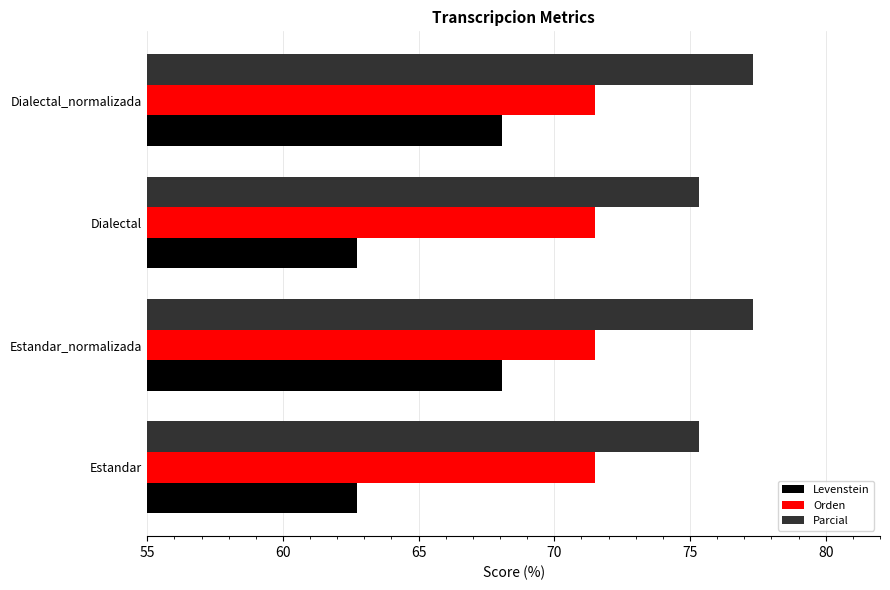

Read the Orden value at Estandar.

71.5